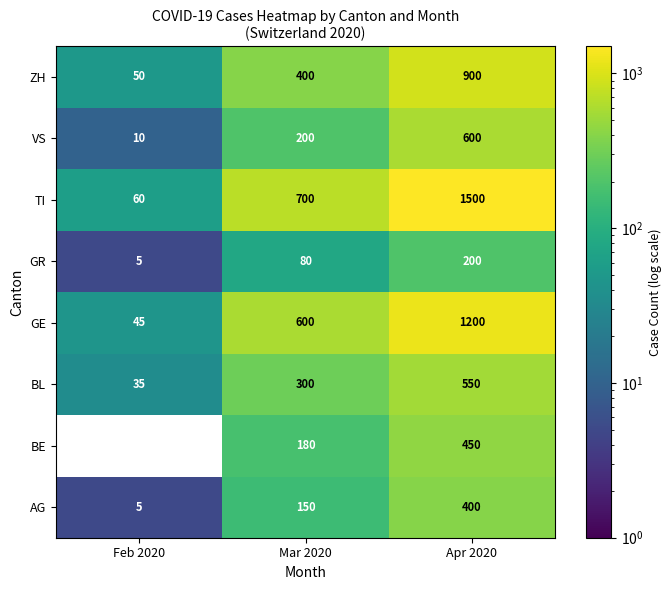

At which category is the sum across all series the highest?

Apr 2020